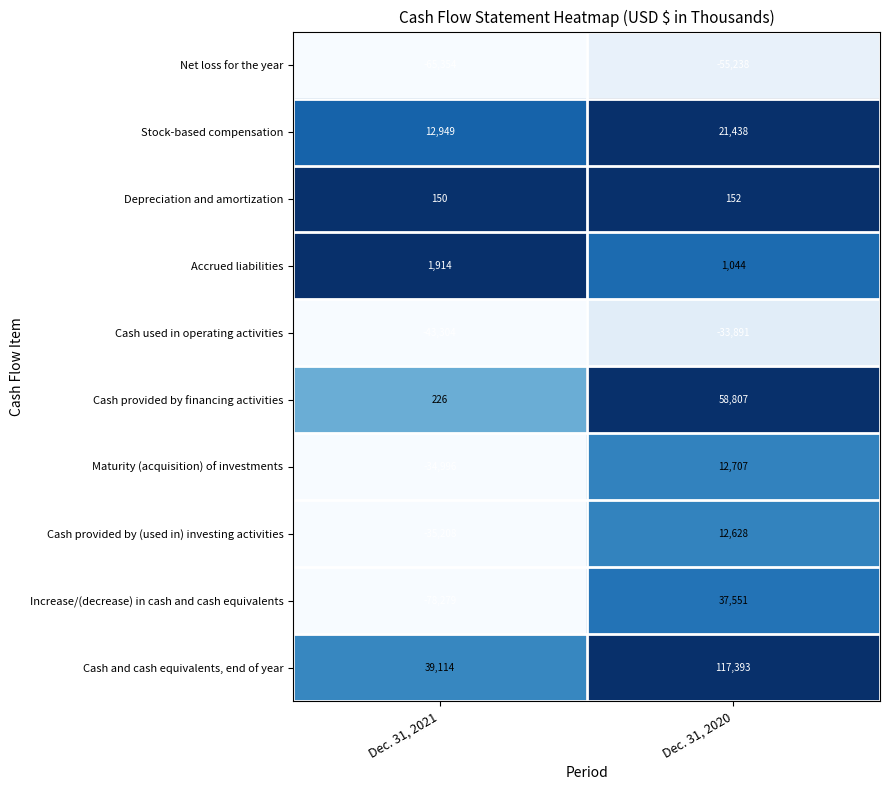

What is the sum of the Maturity (acquisition) of investments values at Dec. 31, 2020 and Dec. 31, 2021?

-22289